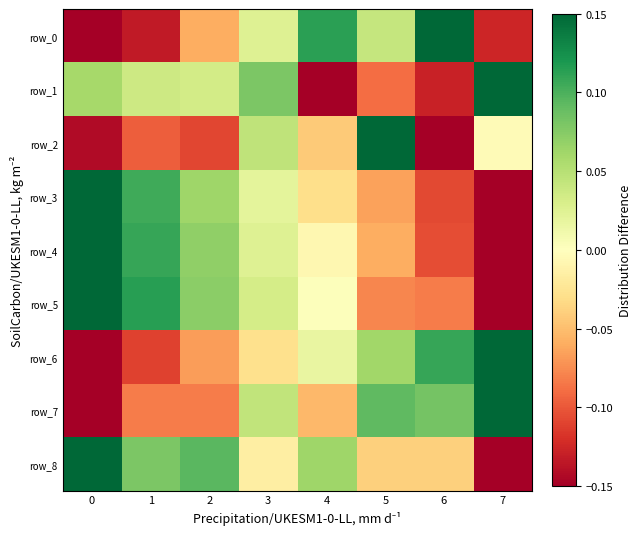

What is the sum of all row_0 values?

-0.1